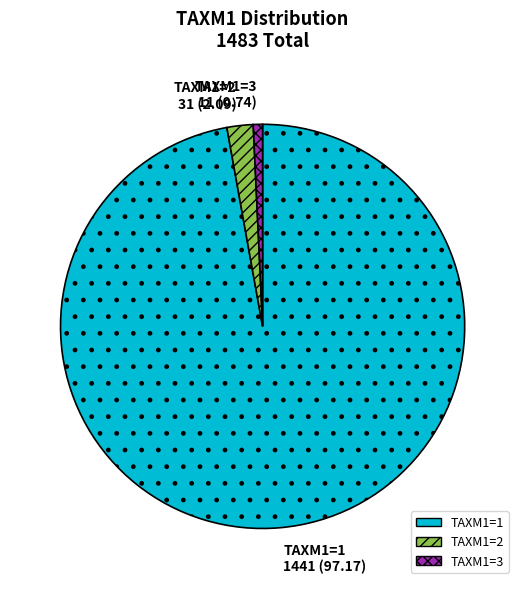

Do TAXM1=2 and TAXM1=3 together represent more than half of the pie?

No